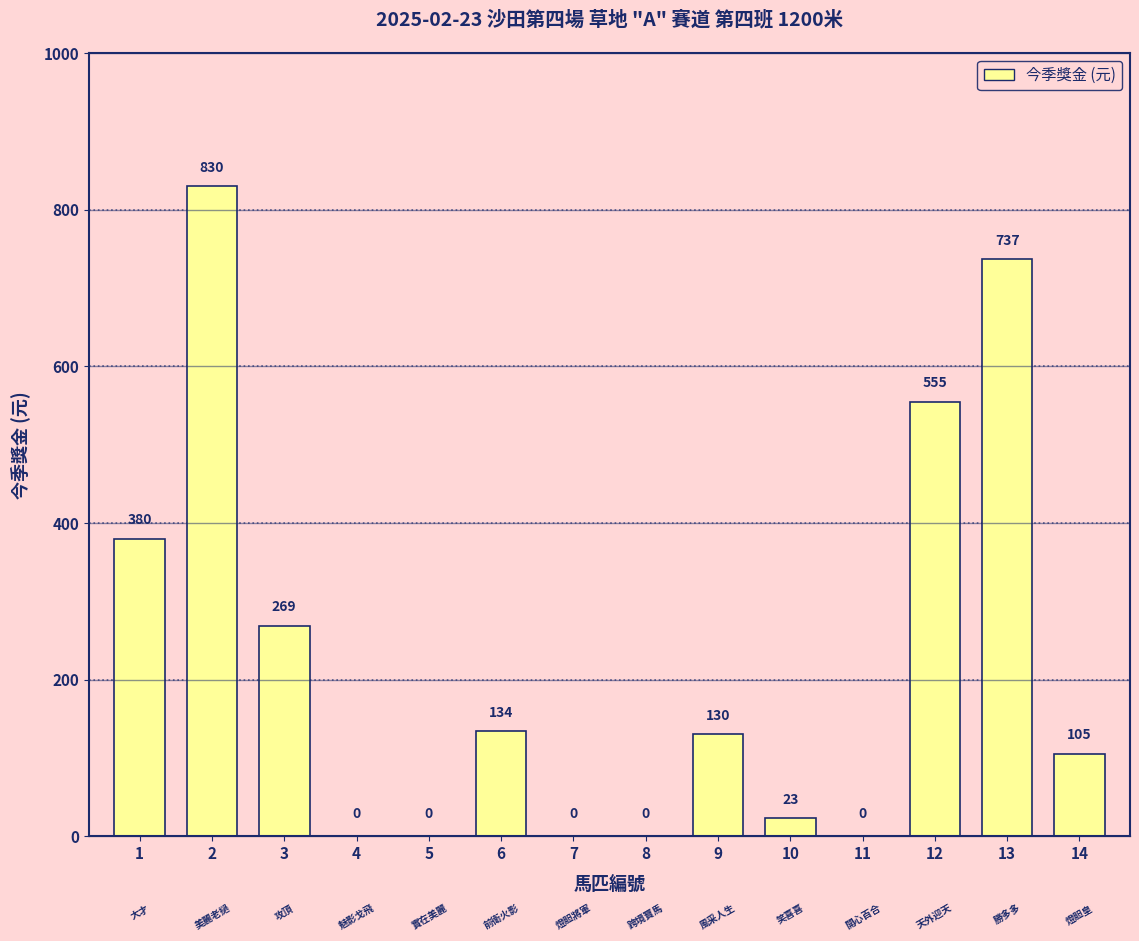

How many values are above zero?

9